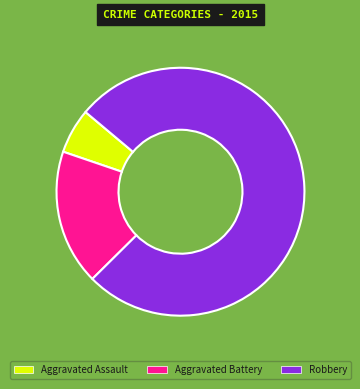

True or false: Robbery accounts for 76% of the total.

True